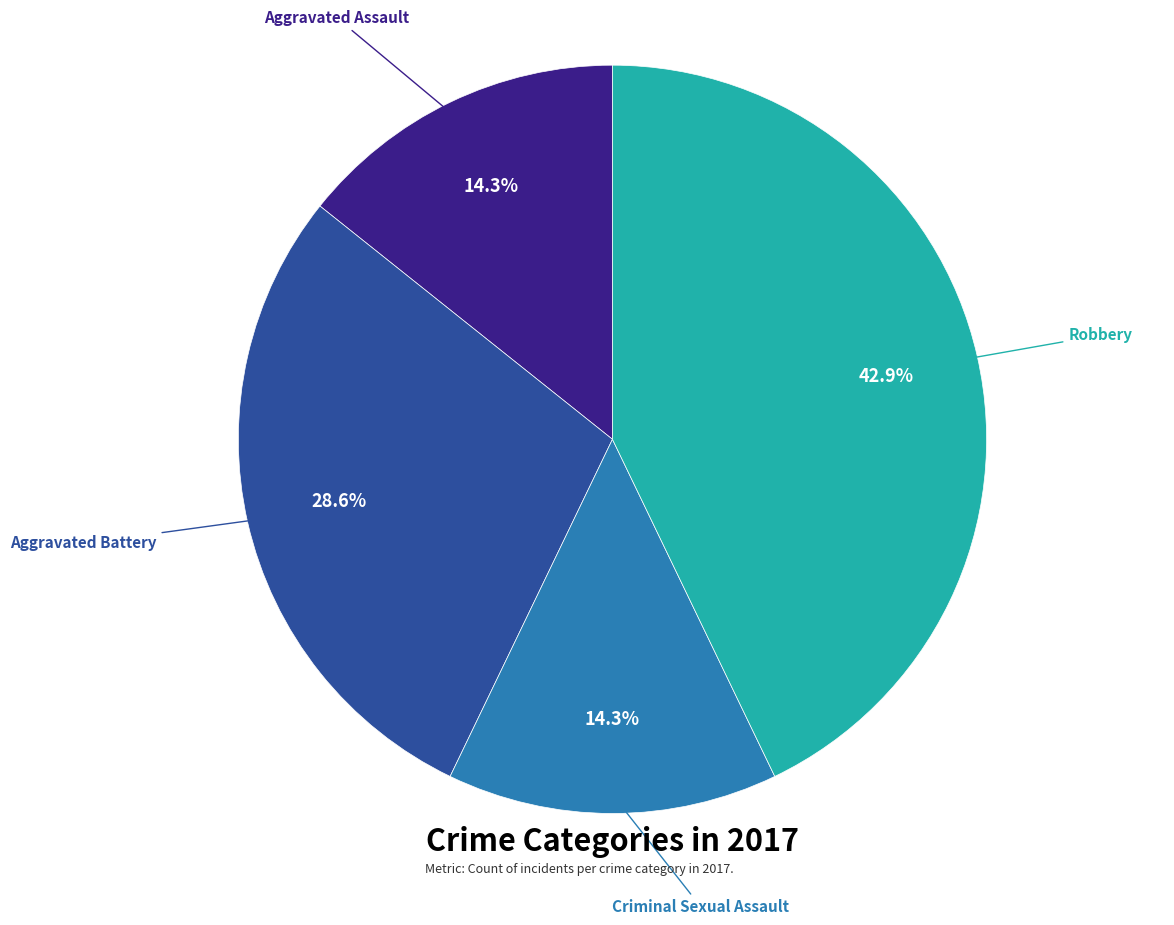

Is there any slice that represents more than half of the pie?

No